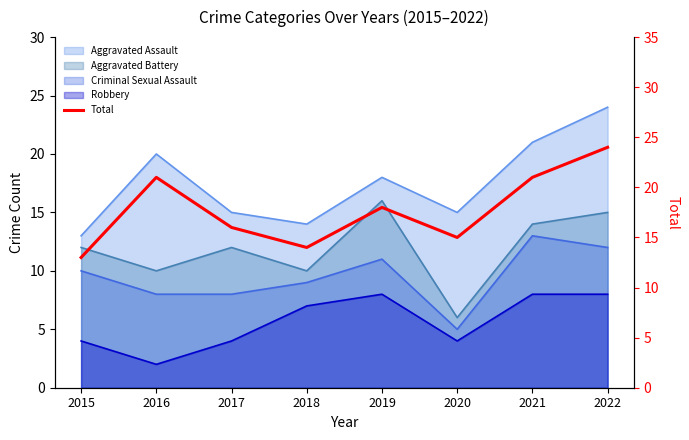

The value at 2019 is 18. True or false?

True